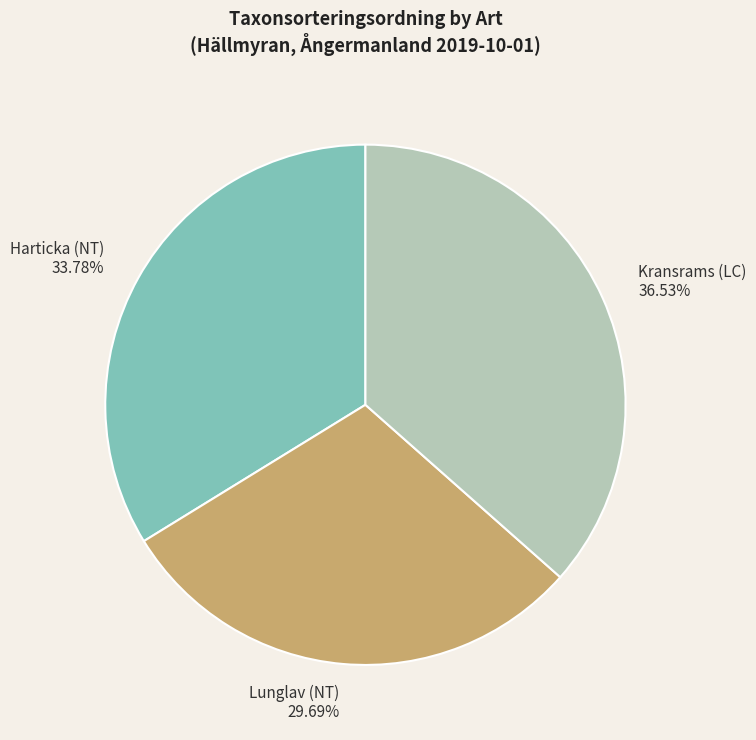

Between Lunglav (NT) and Kransrams (LC), which is larger?

Kransrams (LC)